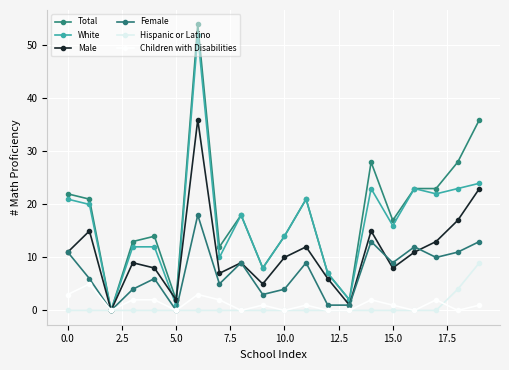

What is the sum of all White values?

329